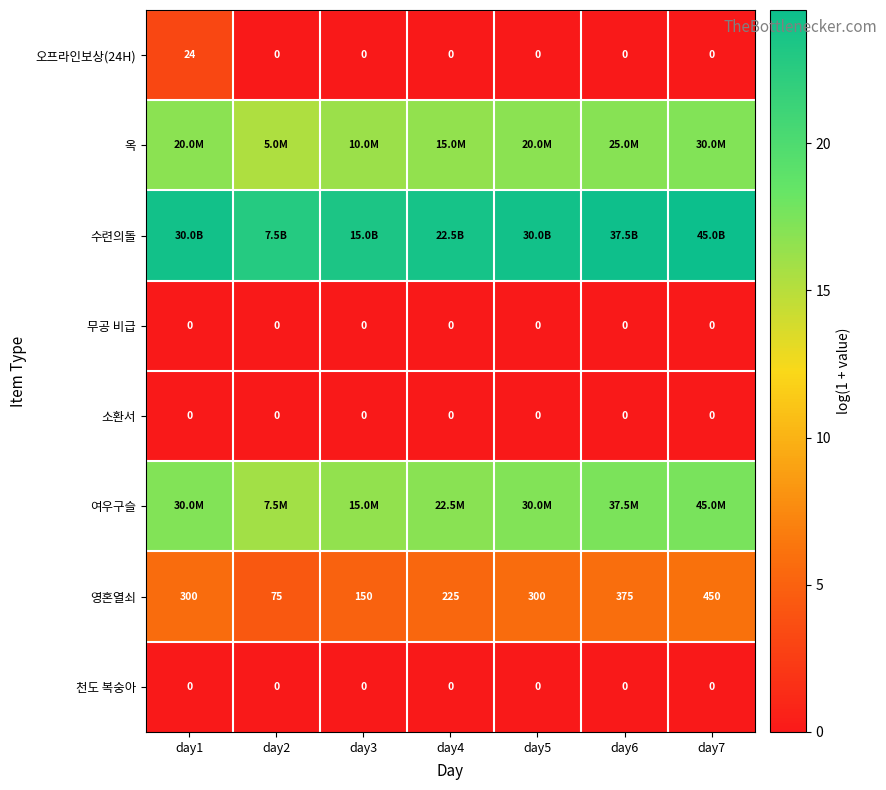

The value of 영혼열쇠 at day4 is 1.2. True or false?

False